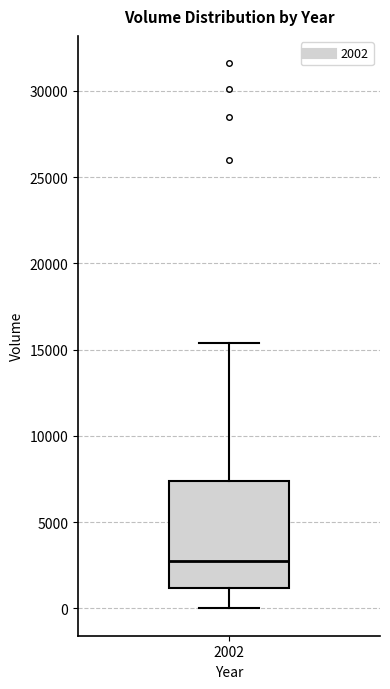

Where is the upper edge of the box at x = 2002 on the y-axis? The values are not printed on the chart, so give them approximately, as read against the axis.

7500